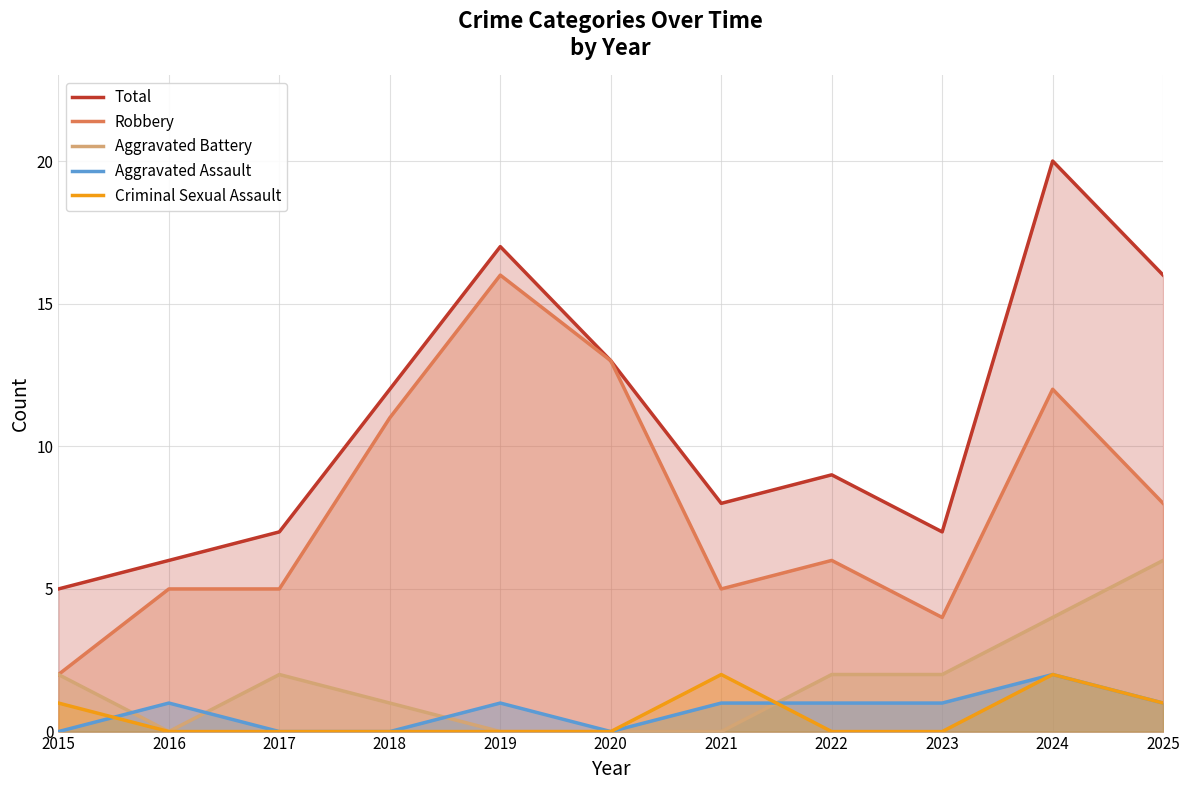

In Aggravated Battery, how many points are higher than both neighbors (excluding endpoints)?

1